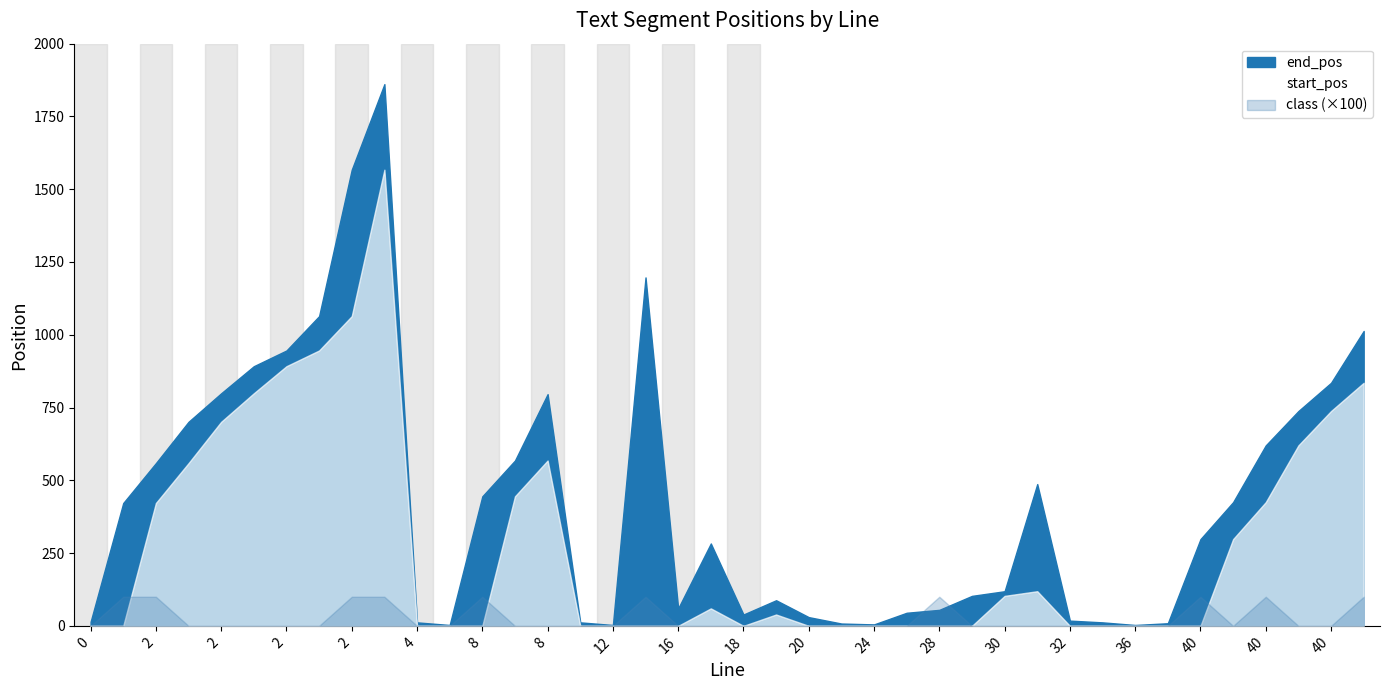

In class, how many points are lower than both neighbors (excluding endpoints)?

1